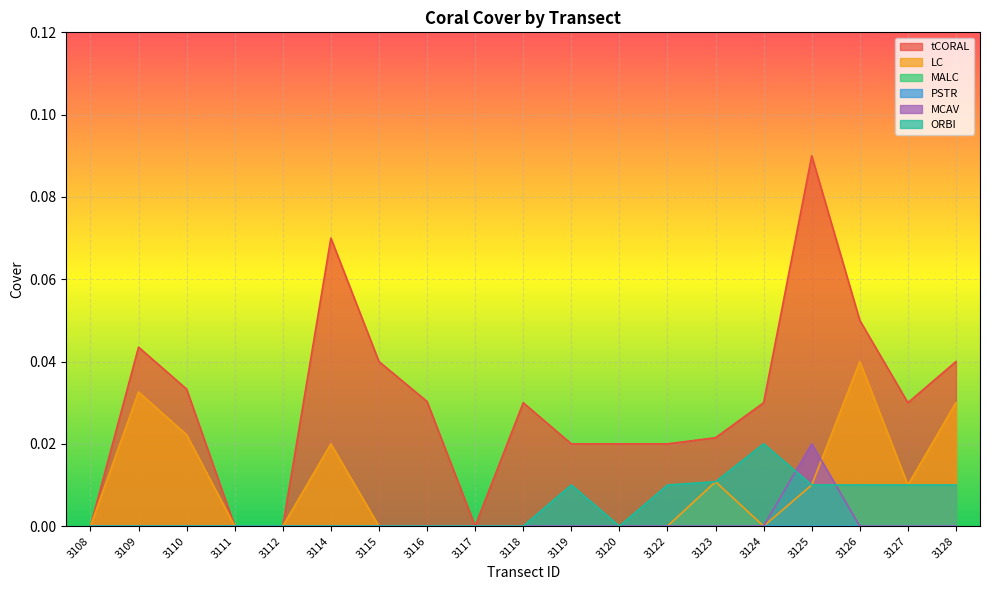

Which has a higher value, 3119 or 3108?

3119